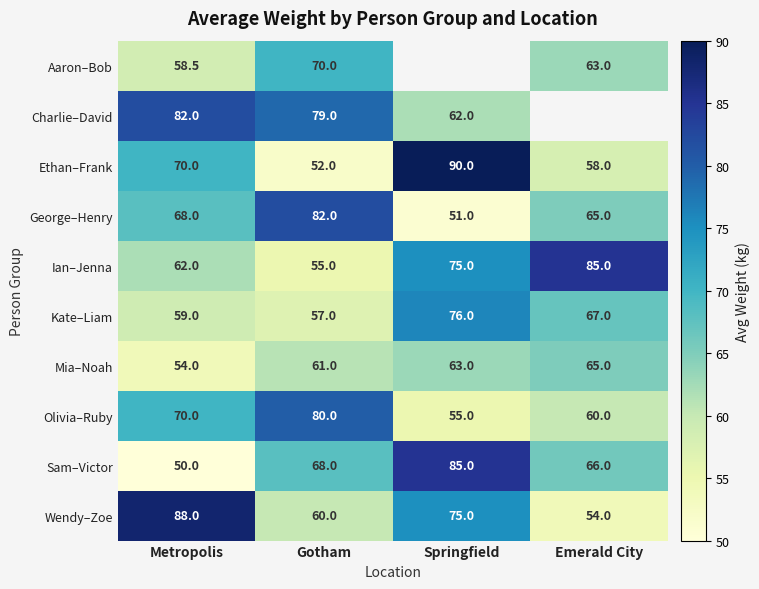

What is the highest value of the George–Henry series?

82.0